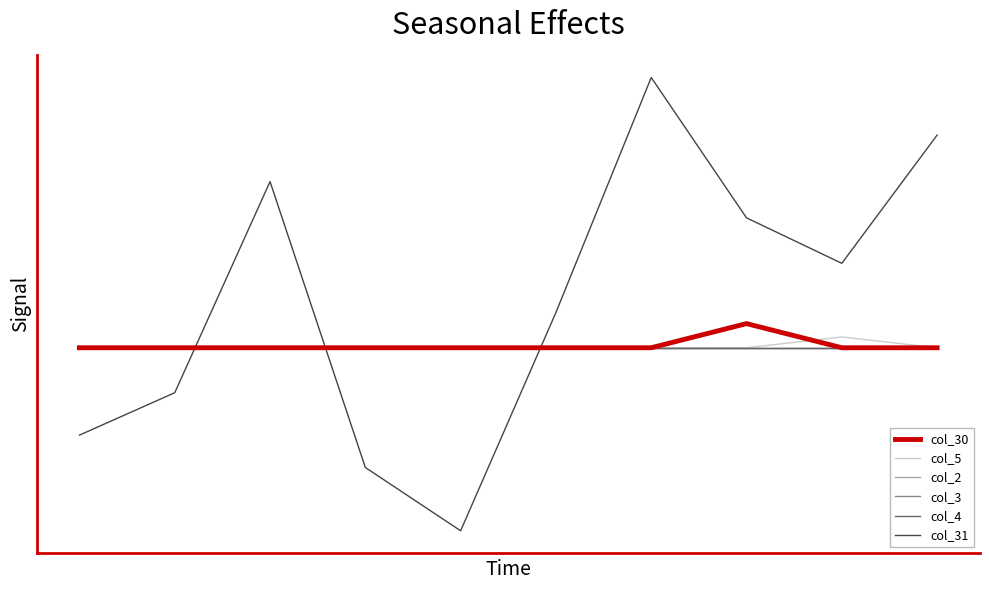

Which series ends up on top after the final intersection of col_31 and col_5?

col_31